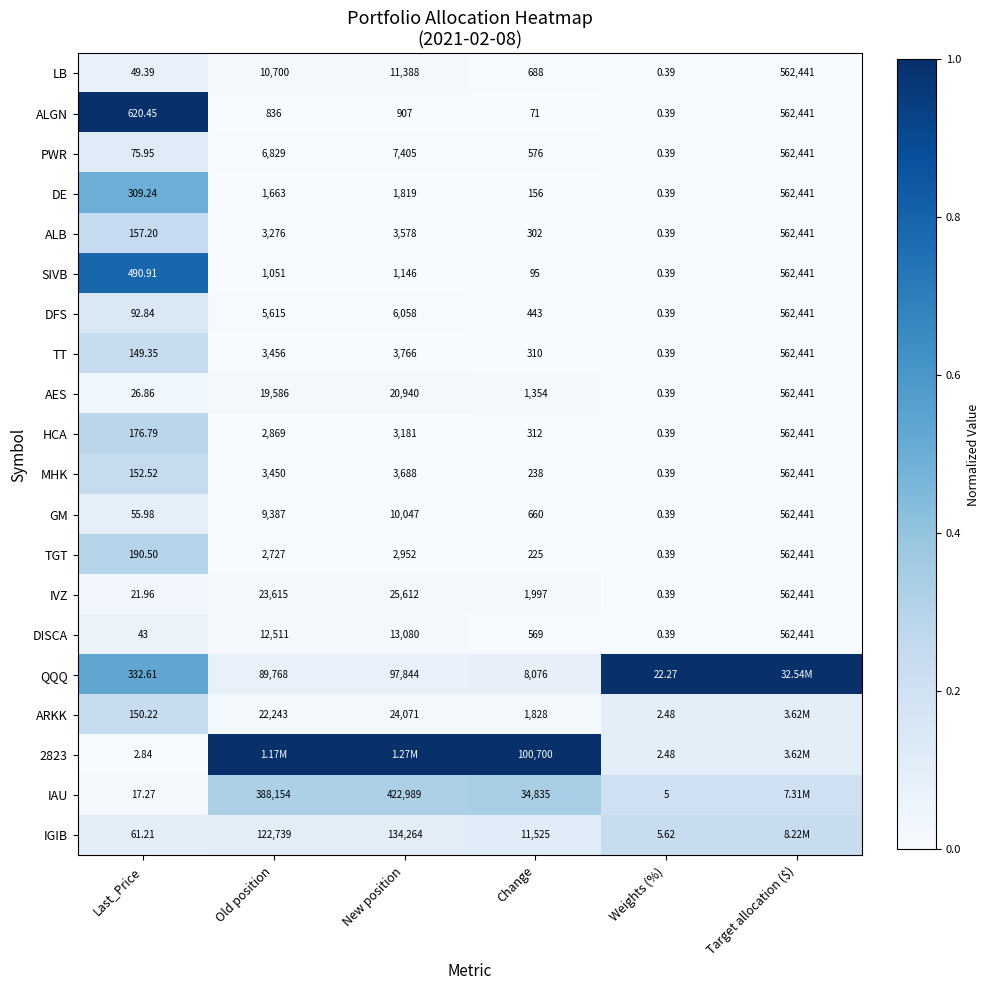

At which label does DFS reach its minimum?

Weights (%)